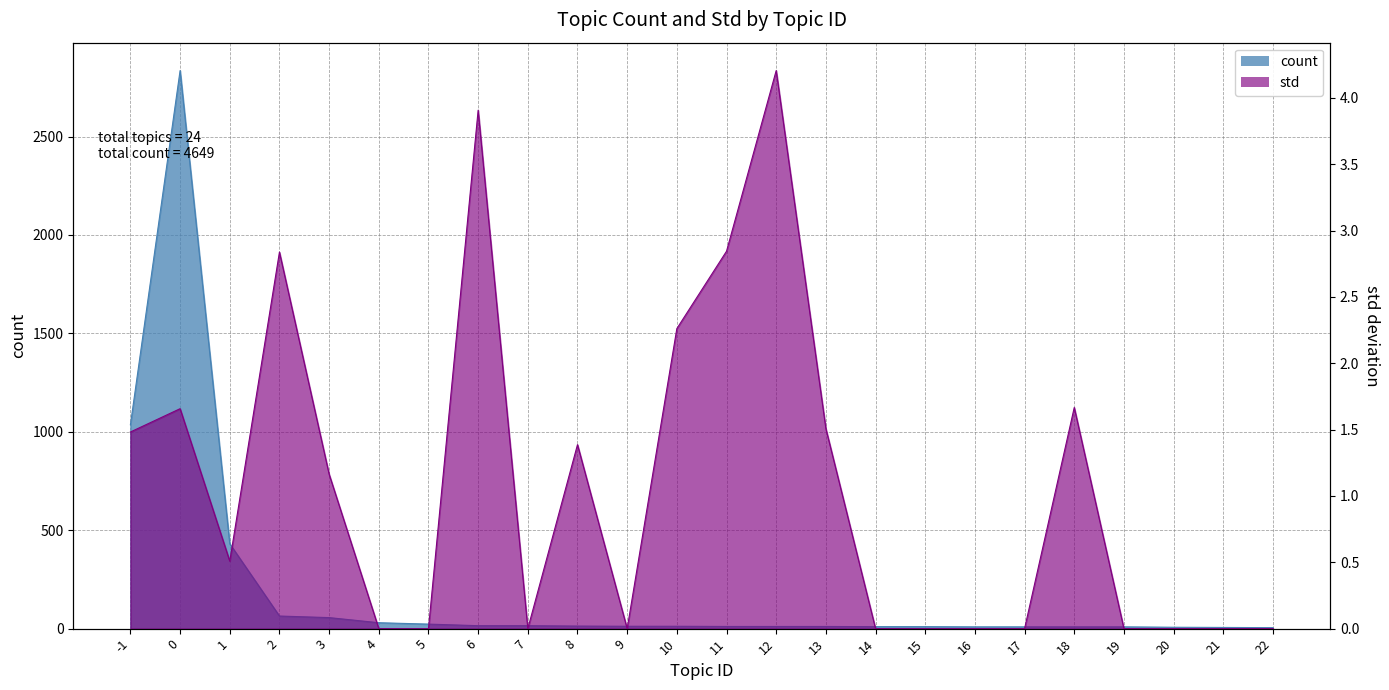

At how many categories does at least one series exceed 1956?

1